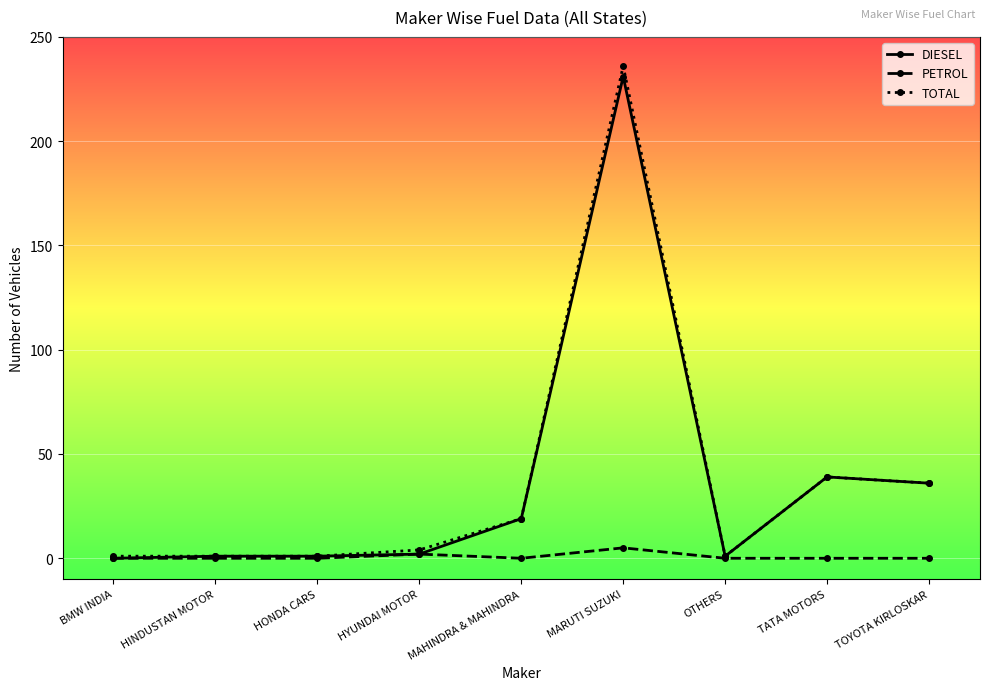

At which category does the chart reach its peak across all series?

MARUTI SUZUKI